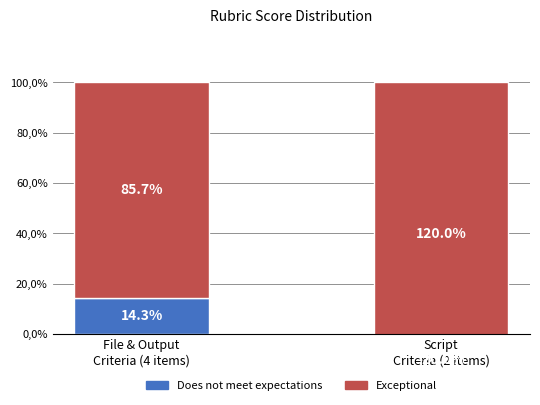

What is the sum of the Does not meet expectations values at Script
Criteria (2 items) and File & Output
Criteria (4 items)?

-5.7